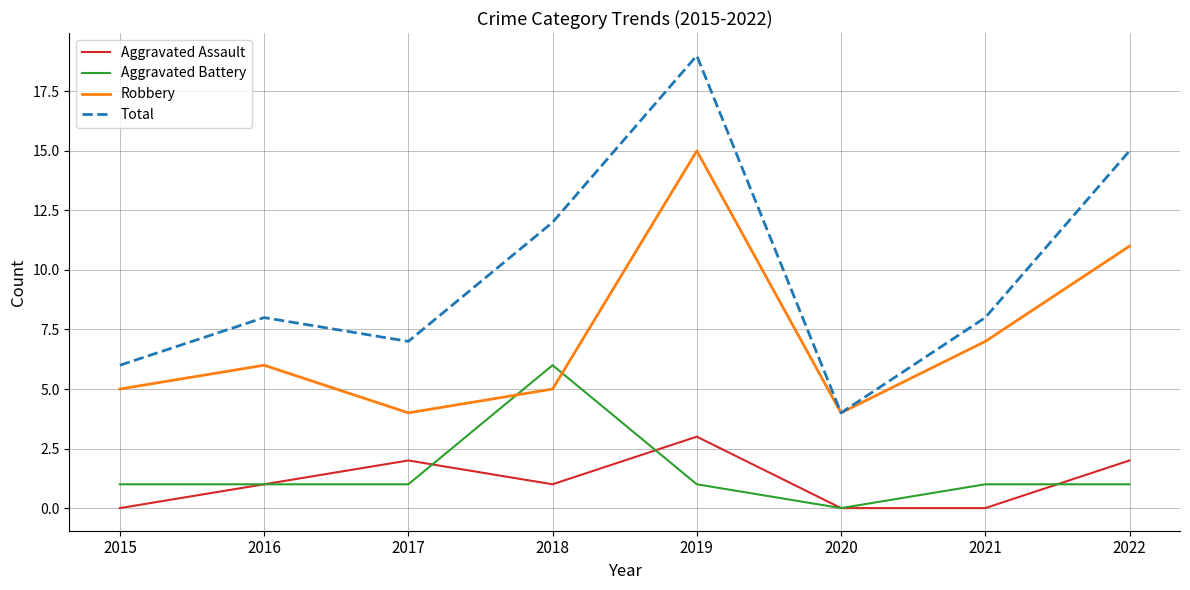

At which category is the sum across all series the highest?

2019